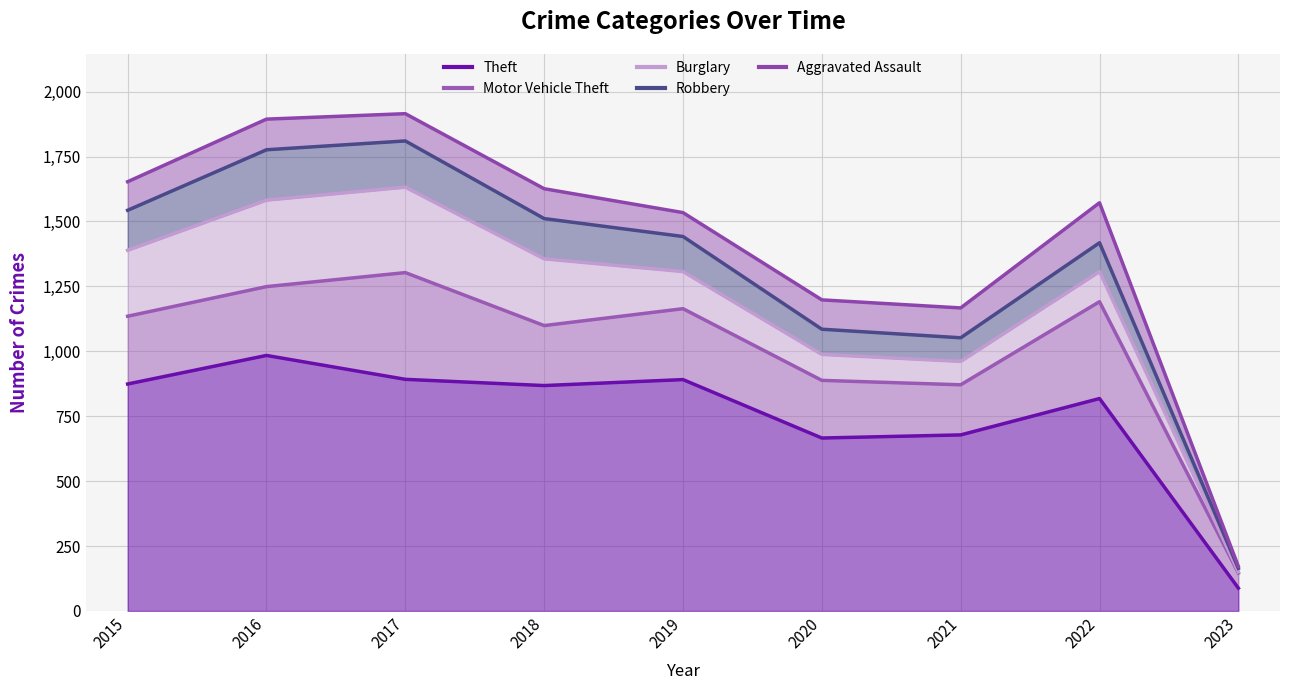

Is it true that Robbery equals 28 at 2019?

False